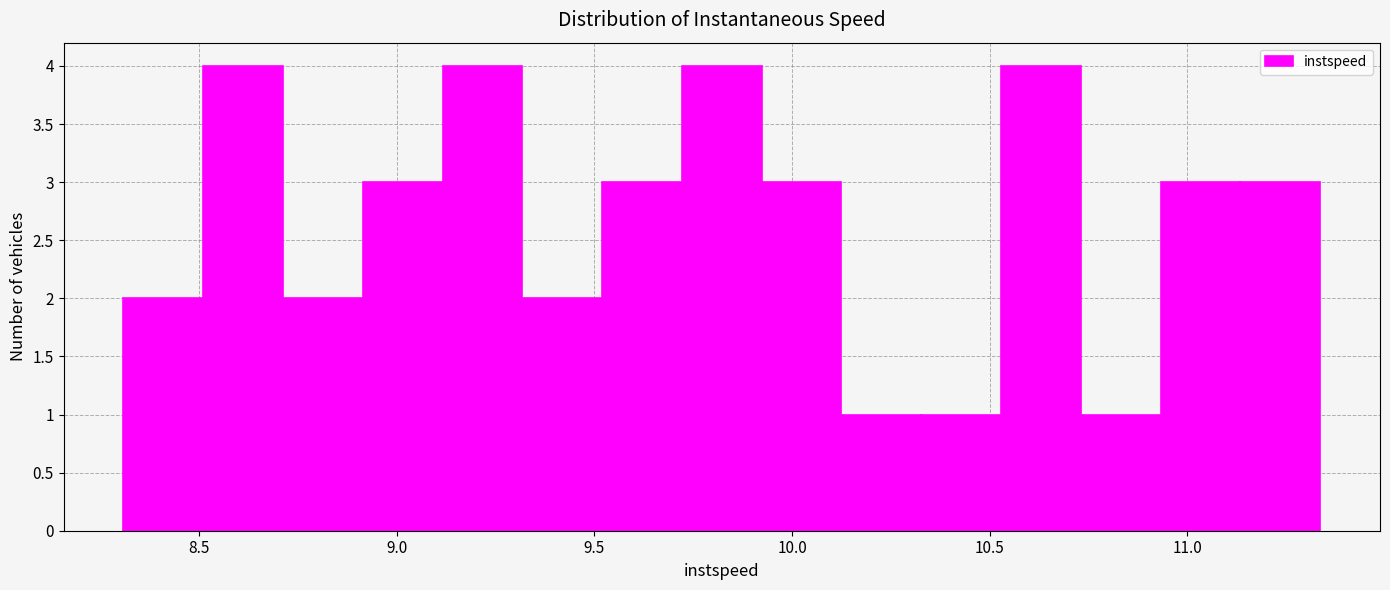

Reading left to right, transcribe this chart: for each bar, give the range it covers on the x-axis and its height. Neither the bar edges nor the heights are printed on the chart, so give them approximately, as read against the axes.

8.30 to 8.50: 2
8.50 to 8.70: 4
8.70 to 8.90: 2
8.90 to 9.10: 3
9.10 to 9.30: 4
9.30 to 9.50: 2
9.50 to 9.70: 3
9.70 to 9.90: 4
9.90 to 10.15: 3
10.15 to 10.35: 1
10.35 to 10.55: 1
10.55 to 10.75: 4
10.75 to 10.95: 1
10.95 to 11.15: 3
11.15 to 11.35: 3